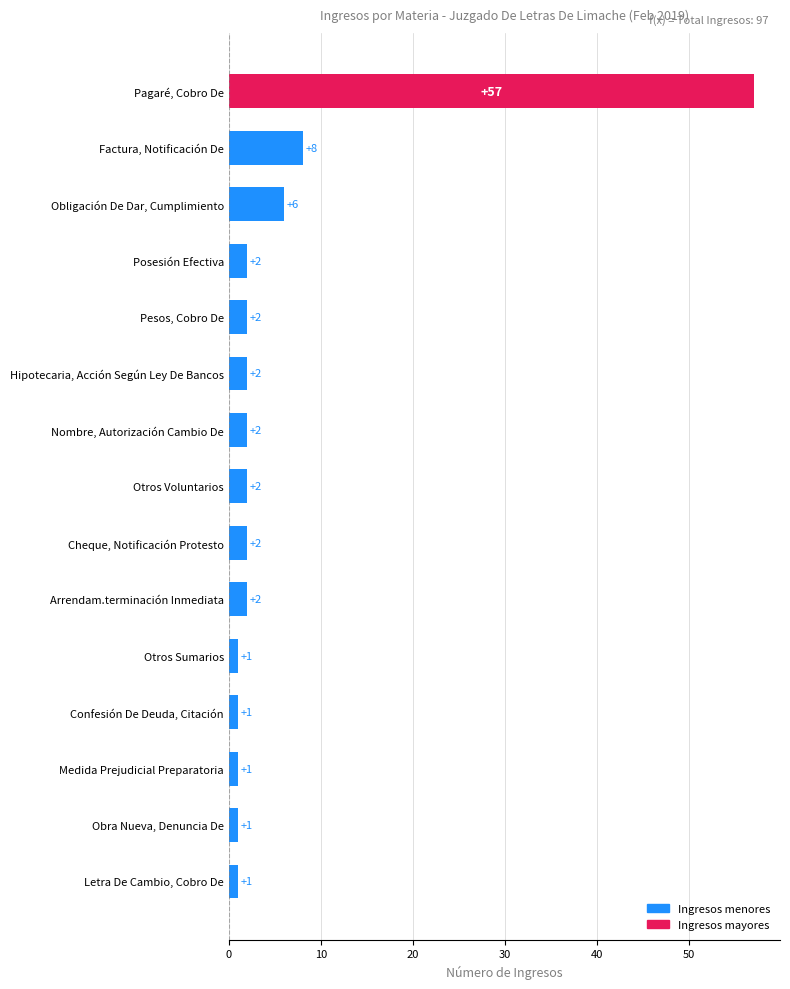

Which label corresponds to the largest value in the chart?

Pagaré, Cobro De